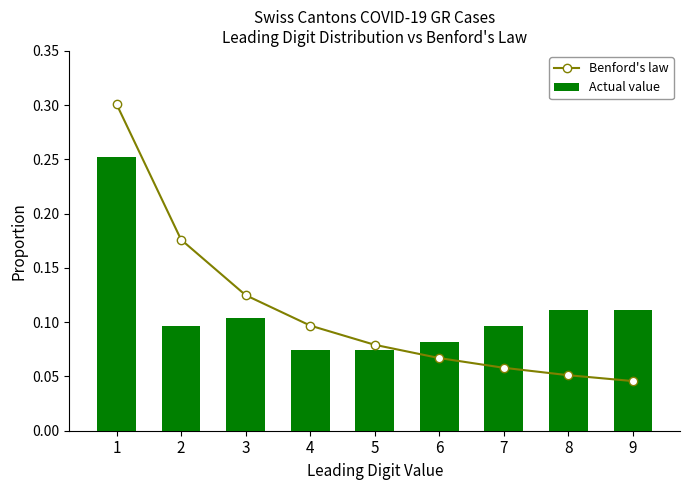

Reading left to right, transcribe all the data shown in this chart.

Benford's law: 0.3	0.2	0.1	0.1	0.1	0.1	0.1	0.1	0.0
Actual value: 0.3	0.1	0.1	0.1	0.1	0.1	0.1	0.1	0.1